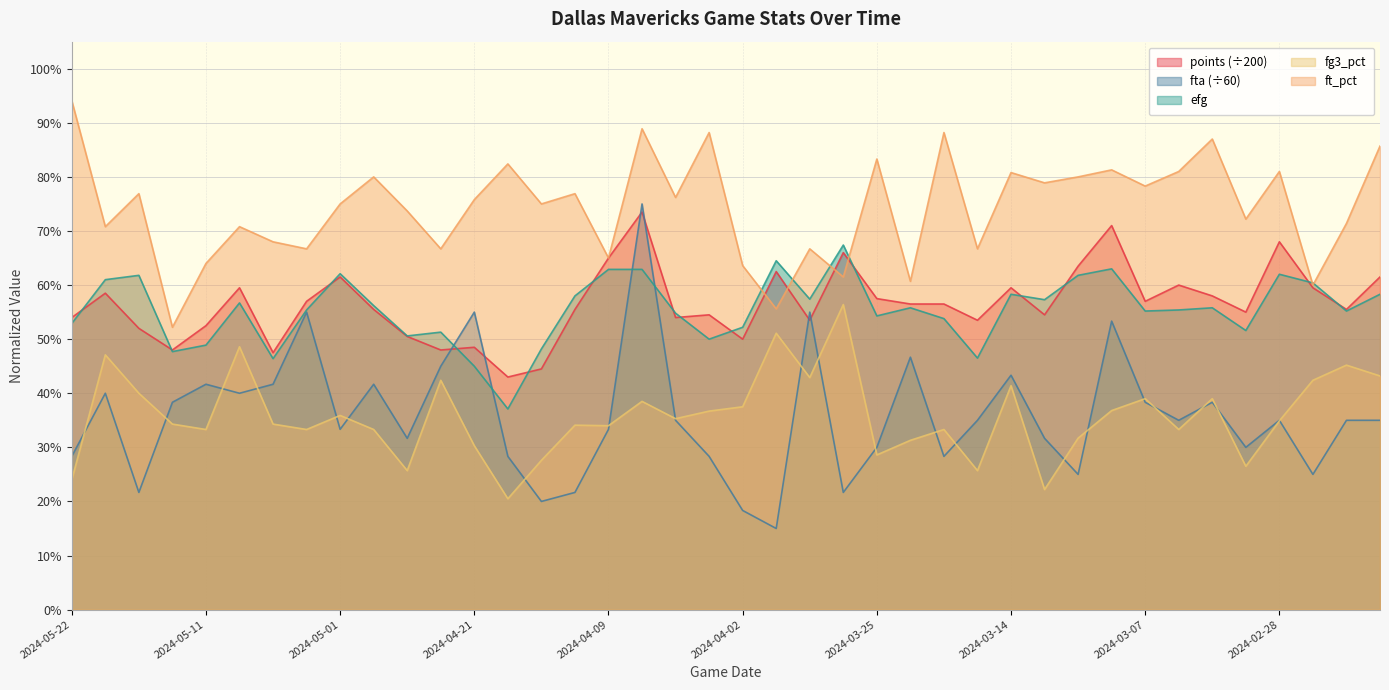

At which category does efg reach its first local valley?

2024-05-13